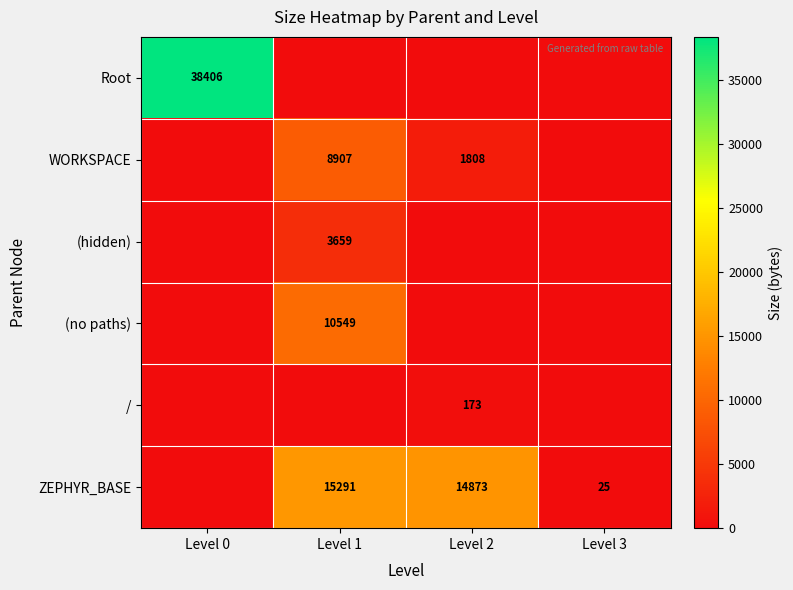

Is the value of ZEPHYR_BASE at Level 1 greater than the value of (hidden) at Level 1?

Yes